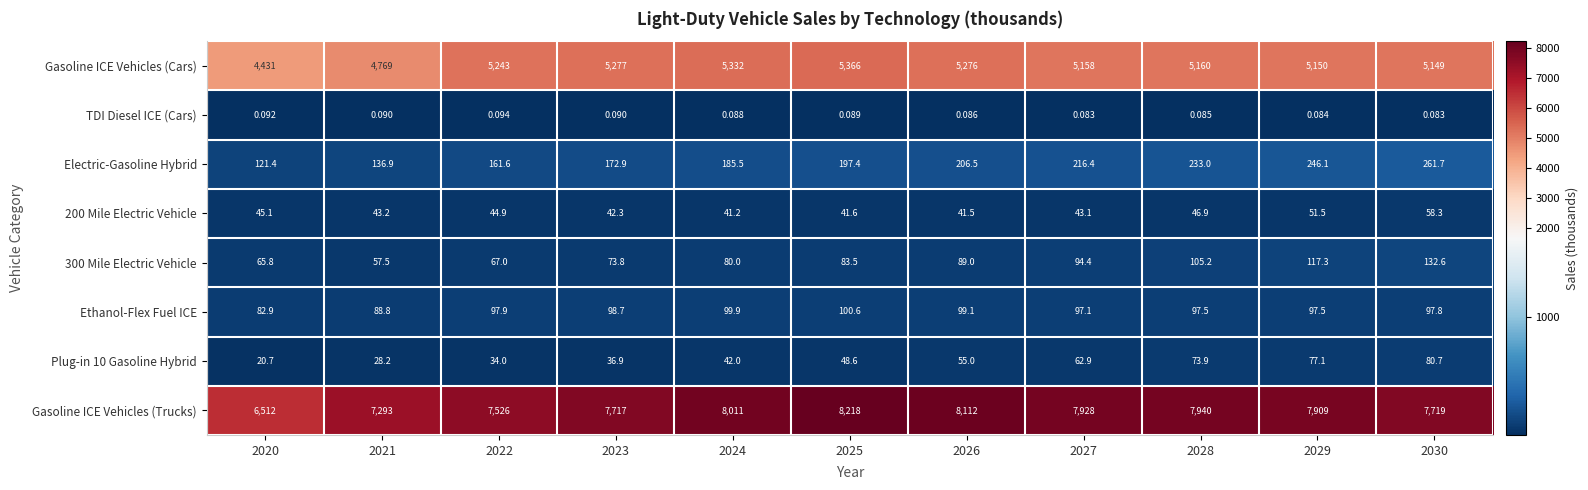

Is the value of 300 Mile Electric Vehicle at 2021 greater than the value of TDI Diesel ICE (Cars) at 2026?

Yes